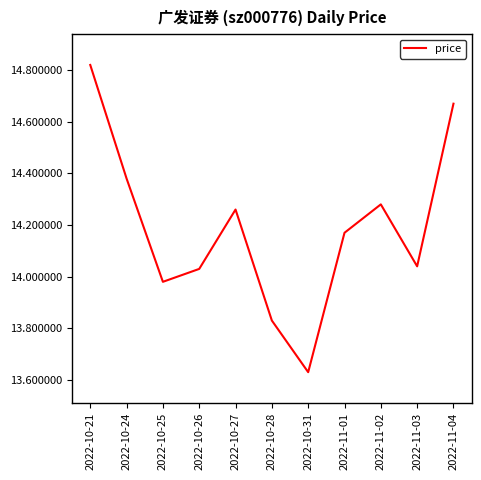

Which has a higher value, 2022-11-02 or 2022-10-31?

2022-11-02